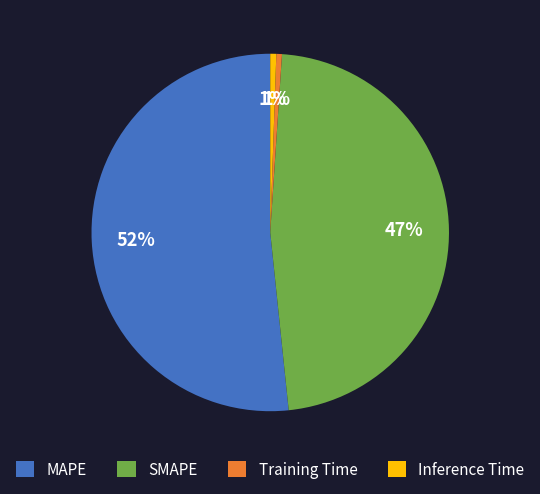

What is the majority slice?

MAPE